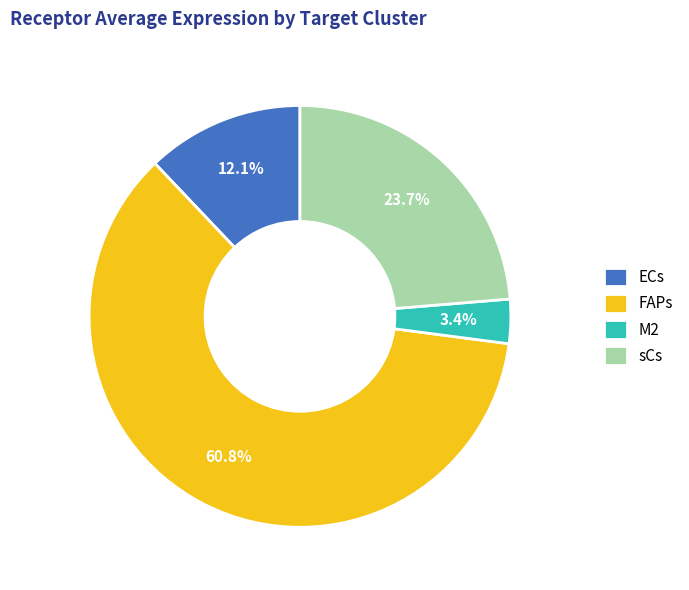

Do M2 and ECs together represent more than half of the pie?

No